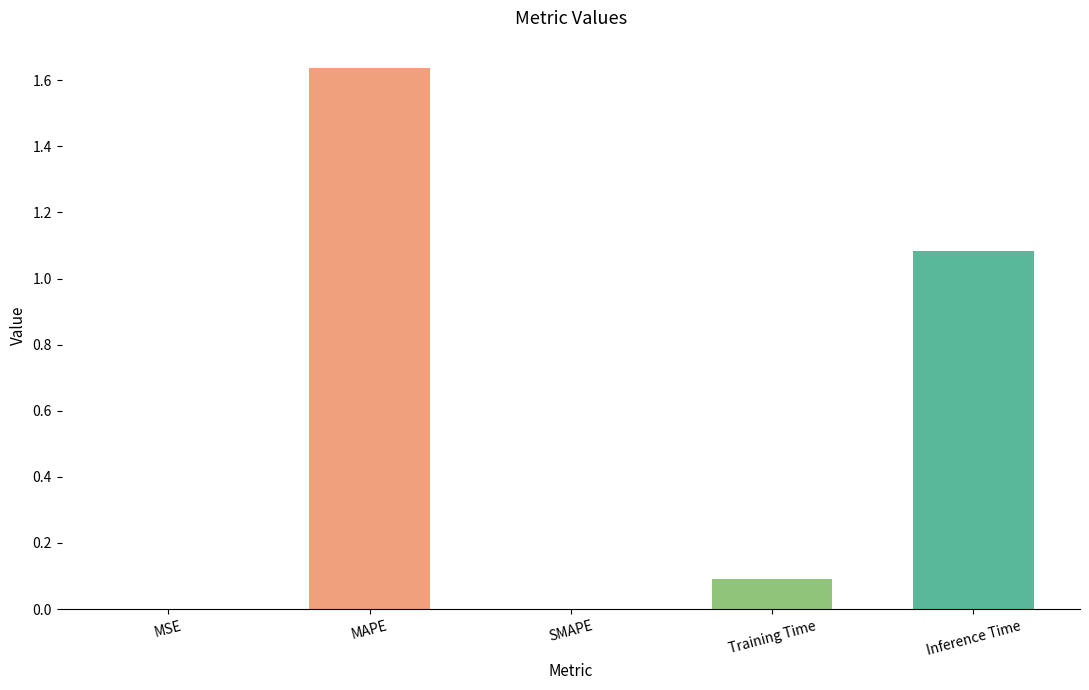

What is the ratio of the value at Inference Time to the value at MAPE?

0.7